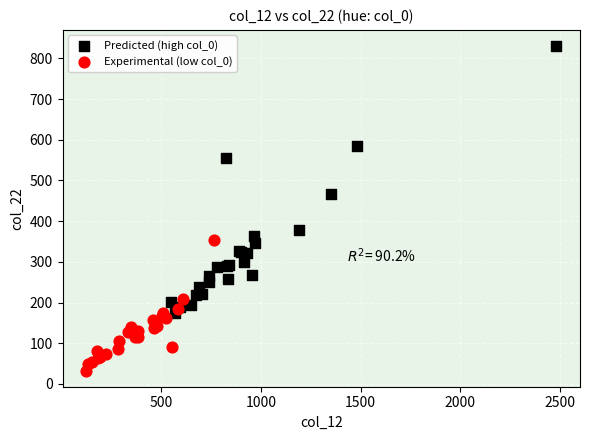

Which series contains the highest Y value?

Predicted (high col_0)